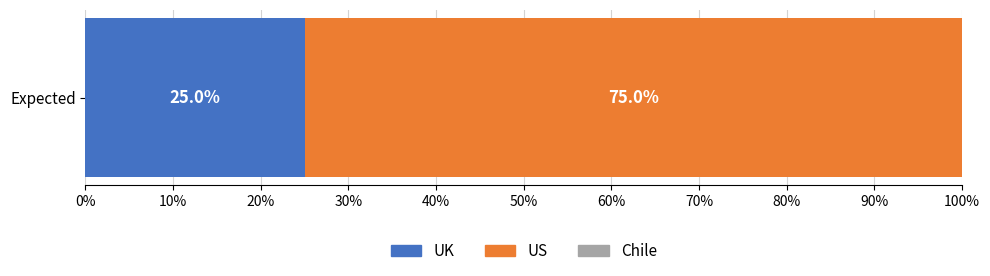

Read the UK value at Expected.

25